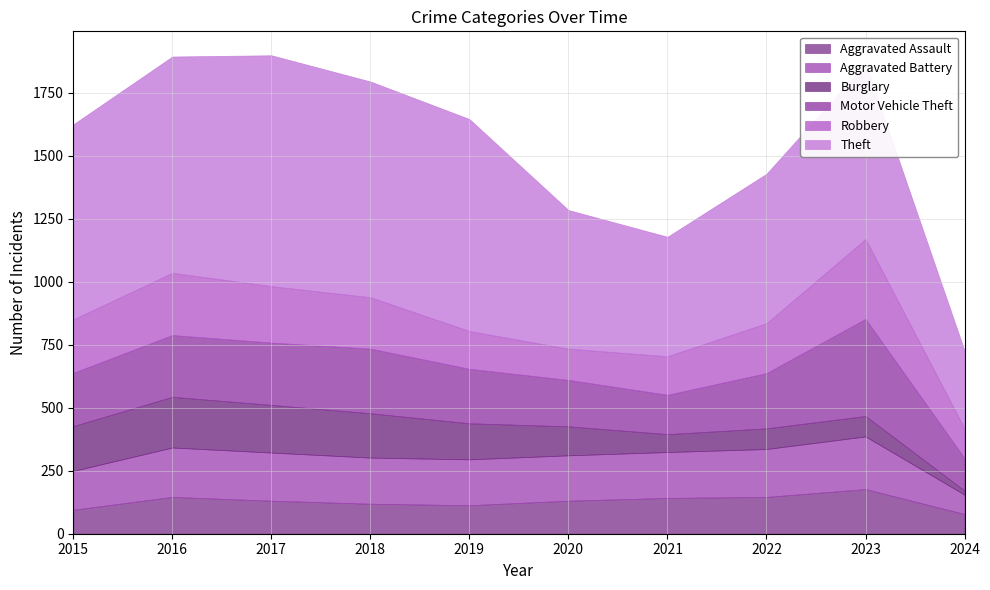

Which category has the lowest value in the Robbery series?

2024